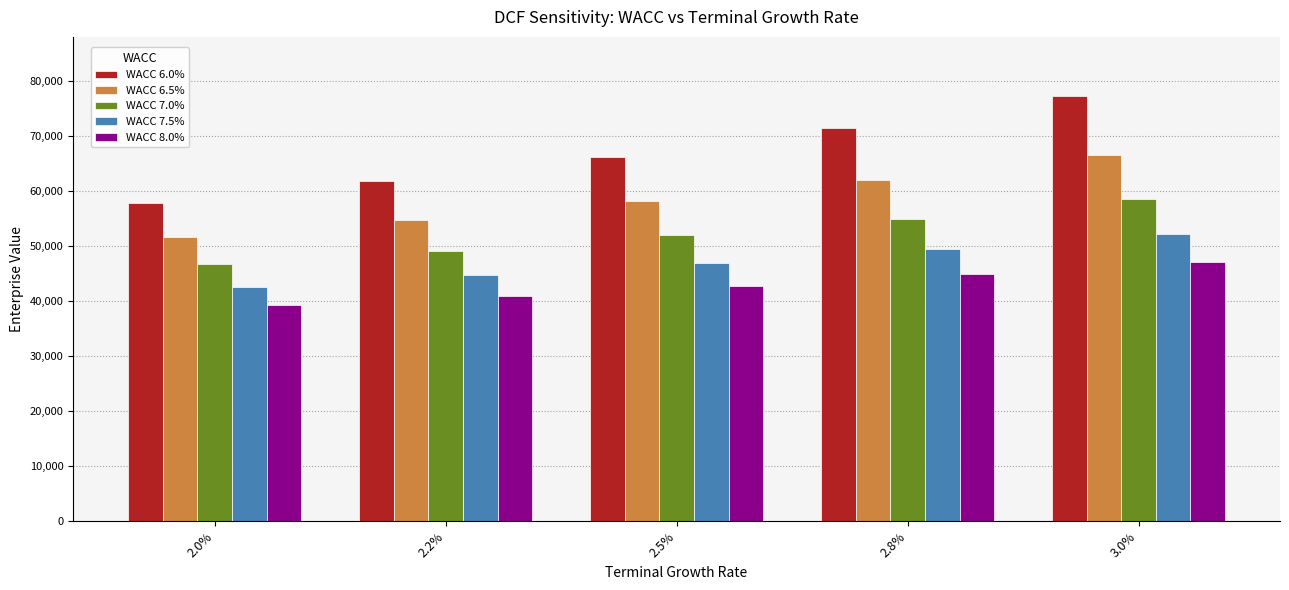

What is the difference between the second highest and minimum values in the WACC 7.5% series?

6789.5